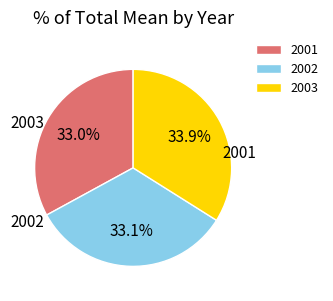

How many slices are in this pie chart?

3